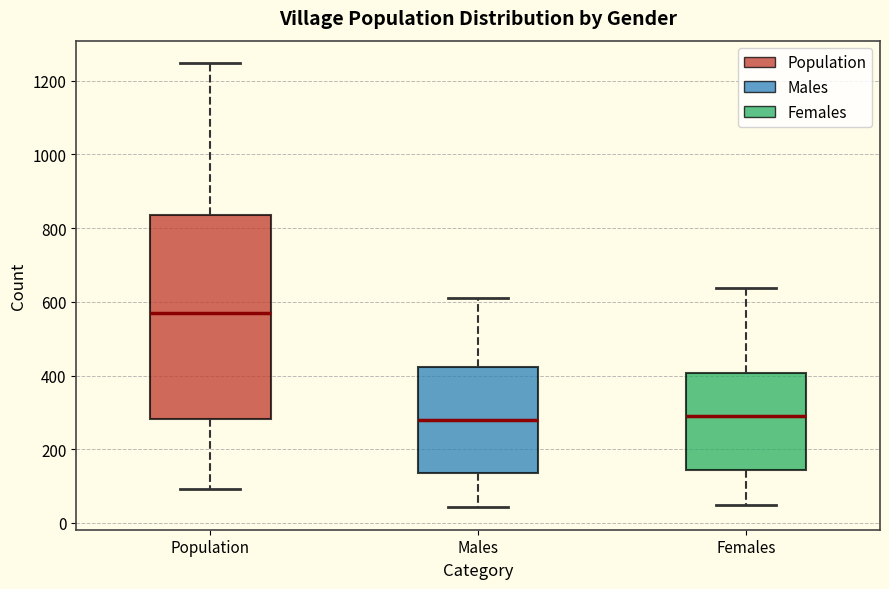

Reading left to right, read every box against the y-axis: the position of its median line, the range the box covers, and the ends of its whiskers. The values are not printed on the chart, so give them approximately, as read against the axis.

Population: median 560, box 280 to 840, whiskers 100 to 1240
Males: median 280, box 140 to 420, whiskers 40 to 620
Females: median 300, box 140 to 400, whiskers 40 to 640